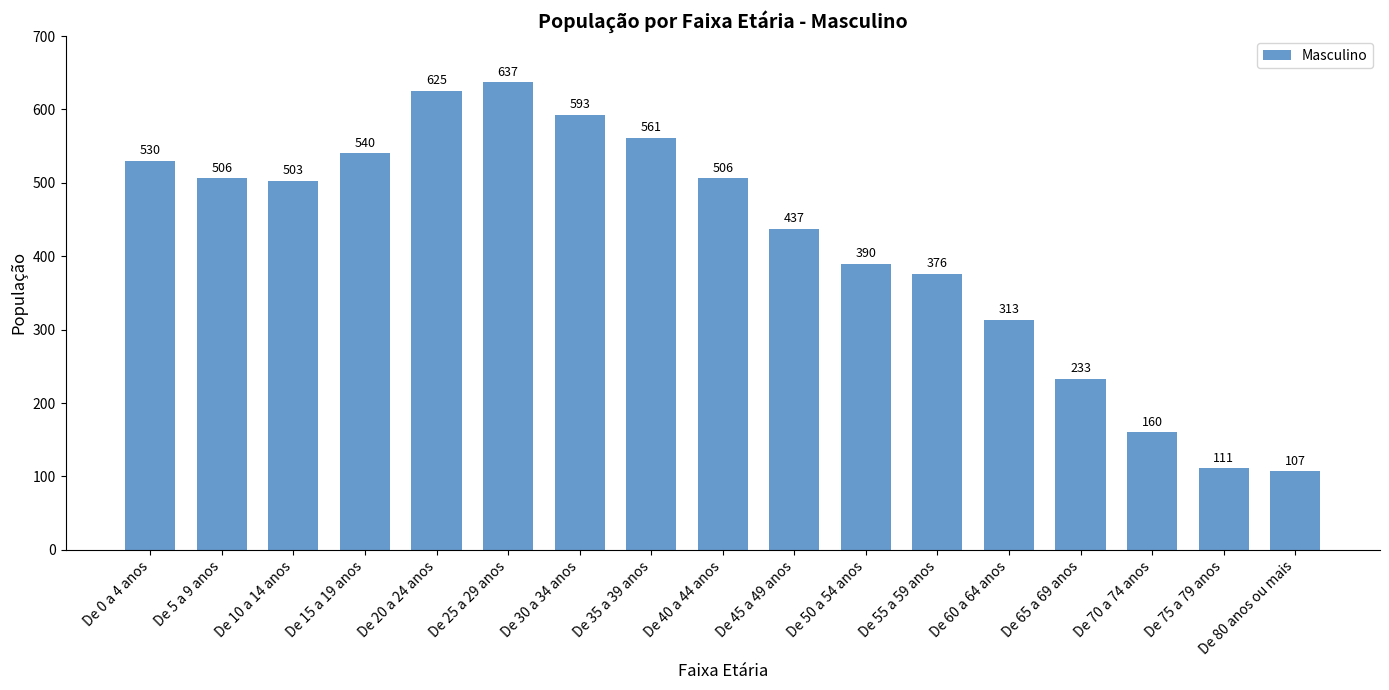

At which label is the value closest to 372?

De 55 a 59 anos